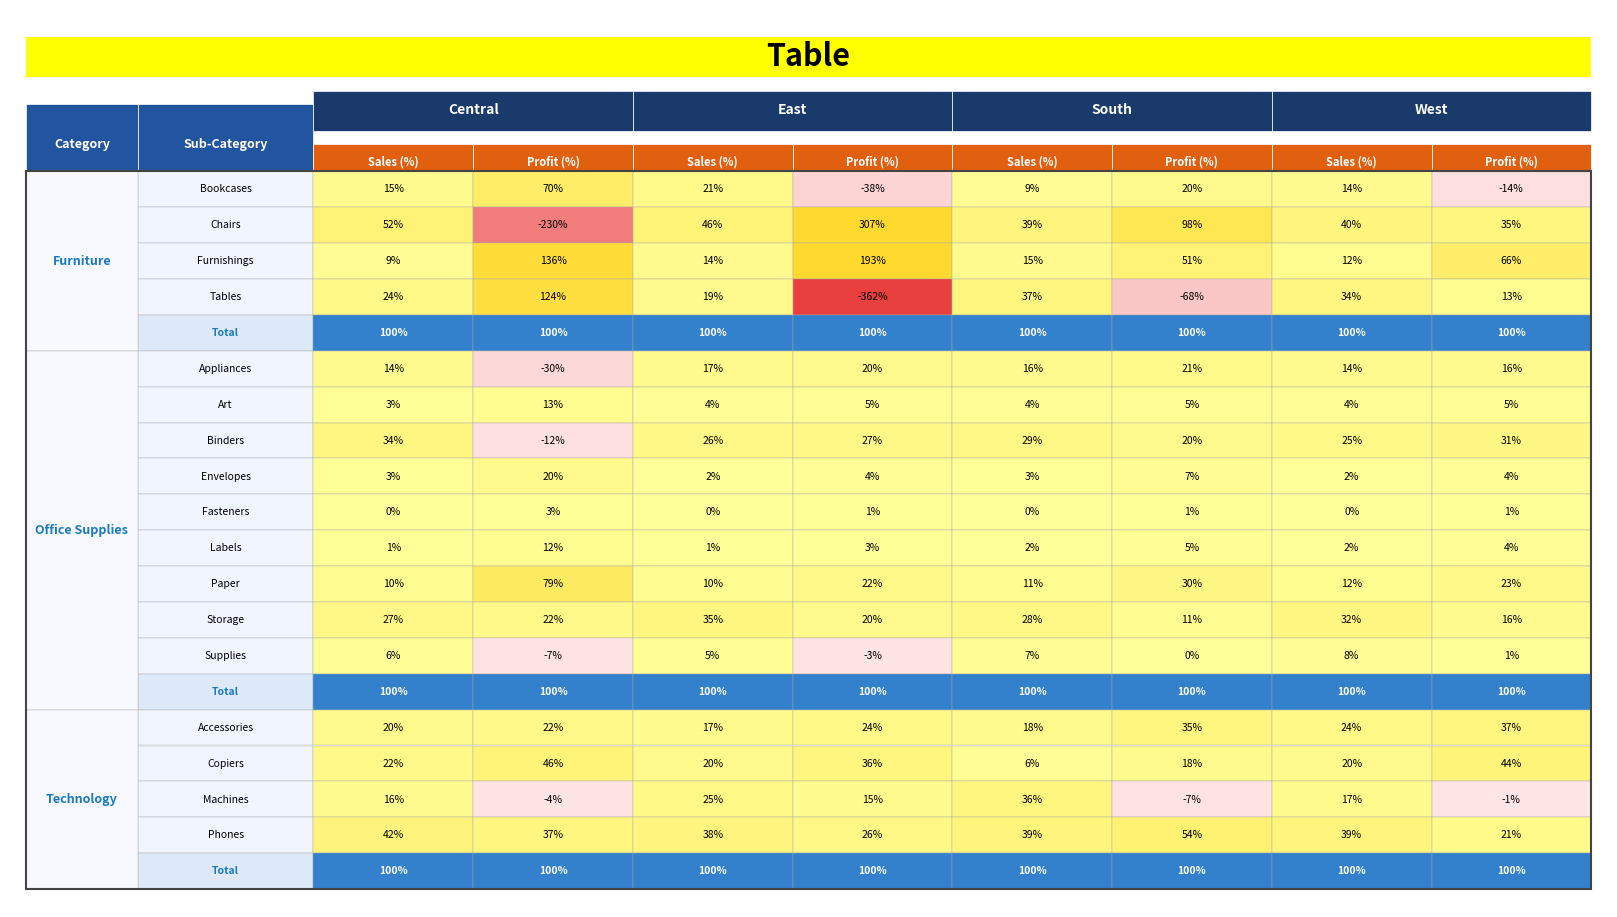

What is the lowest value of the South_Profit series?

-68